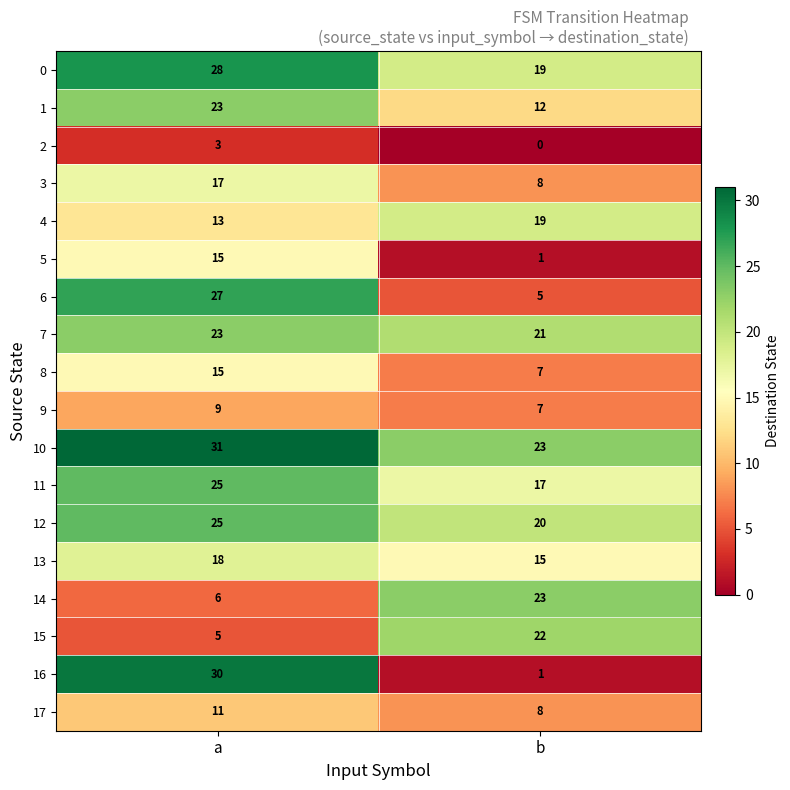

At which label is 3 closest to 12?

b